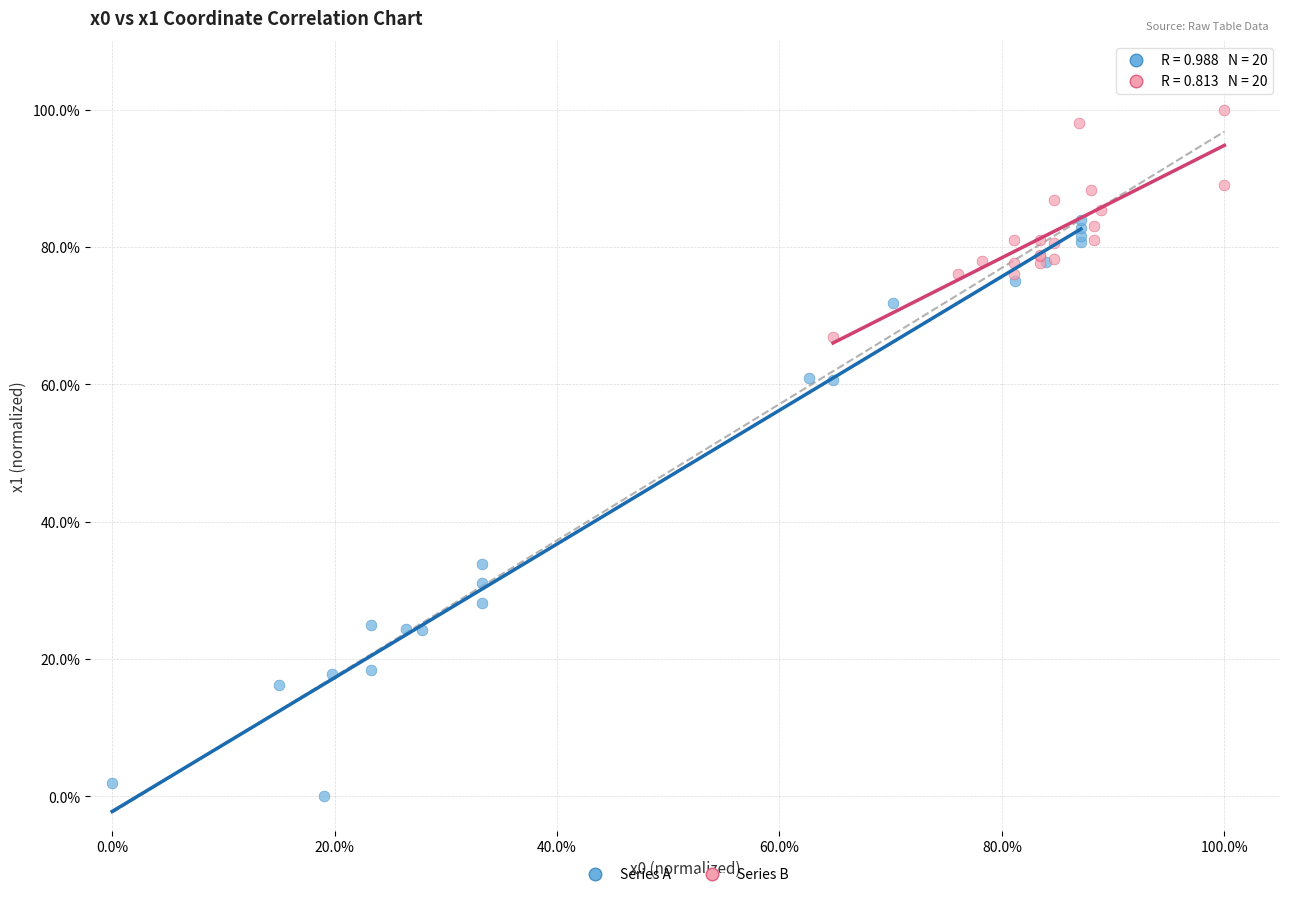

What are all the series names shown in the legend?

Series A, Series B